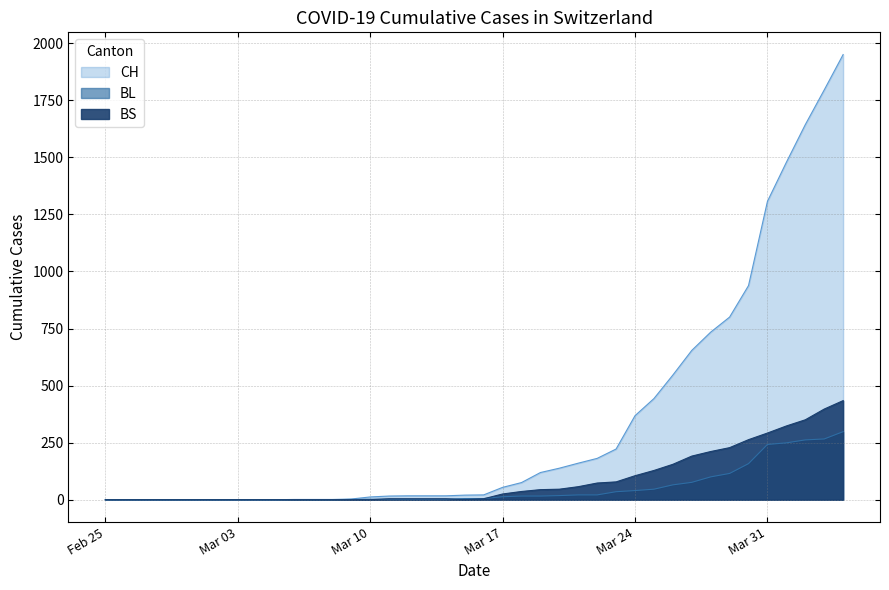

What is the label of the 15th point from the right?

2020-03-21